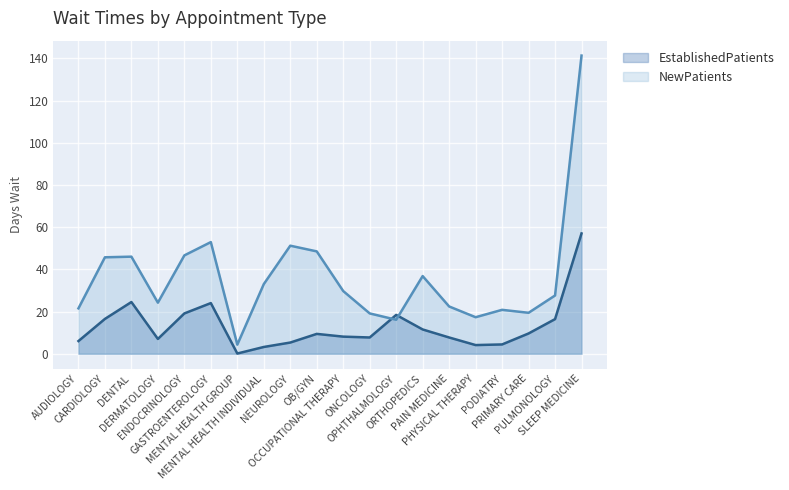

Which category has the highest value across all series?

SLEEP MEDICINE